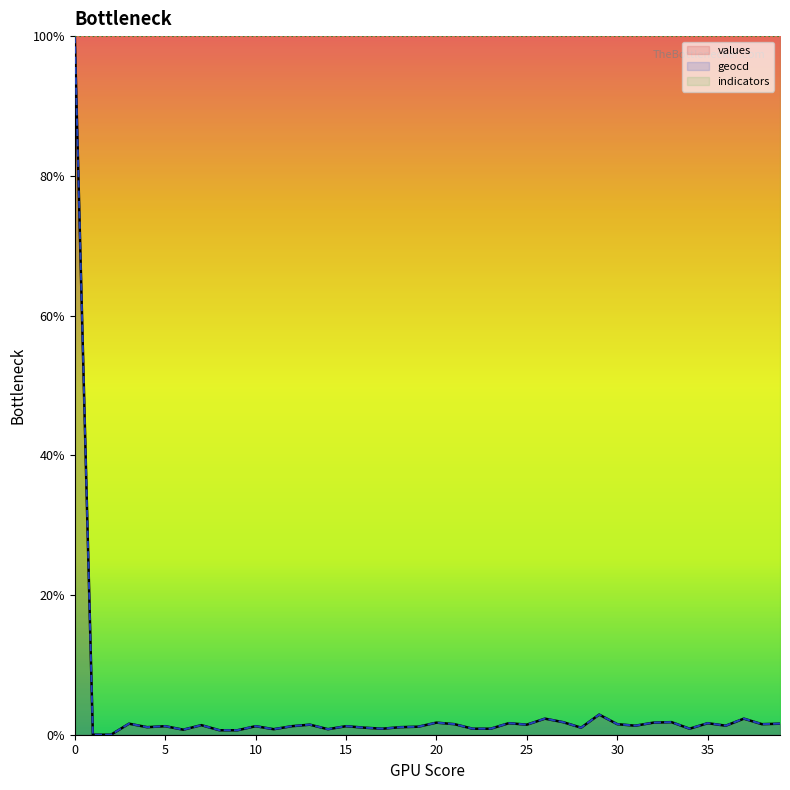

How many data points does each series have?

40